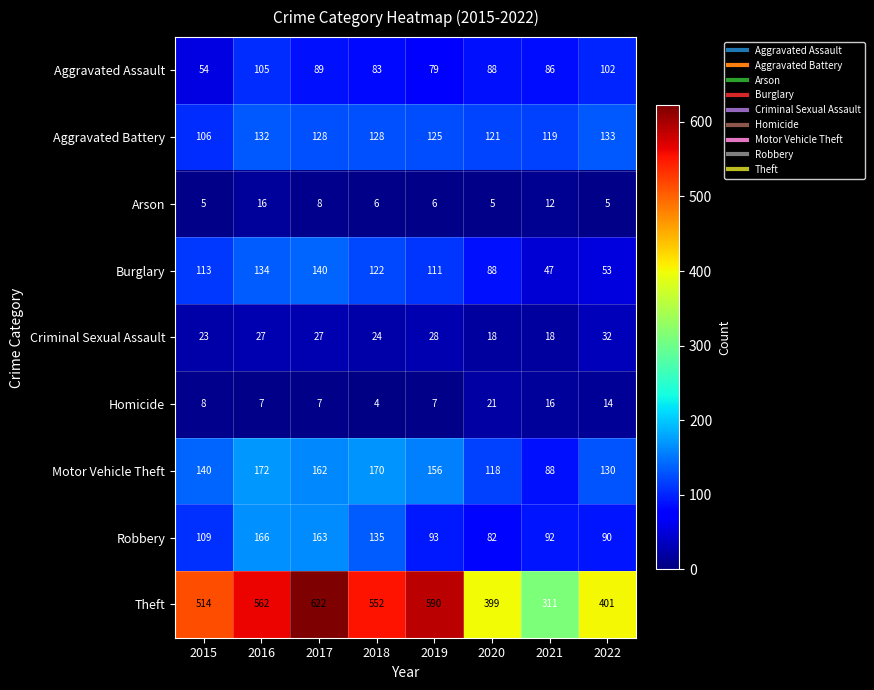

What is the smallest value displayed?

4